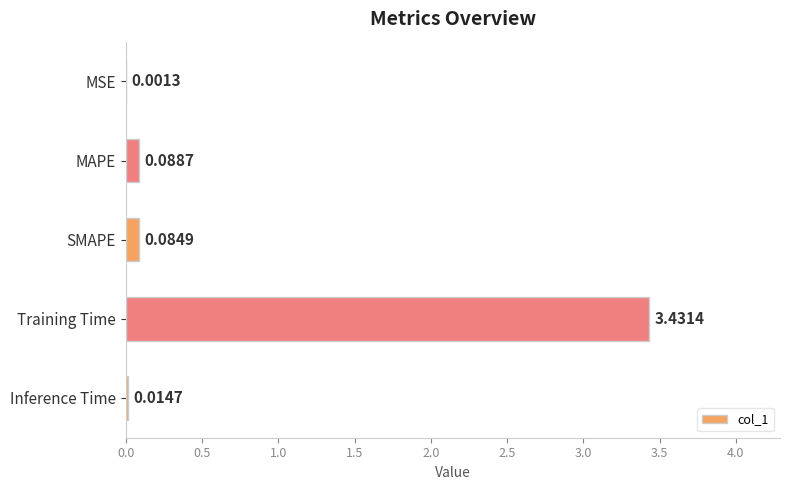

At which category does the chart reach its peak across all series?

Training Time